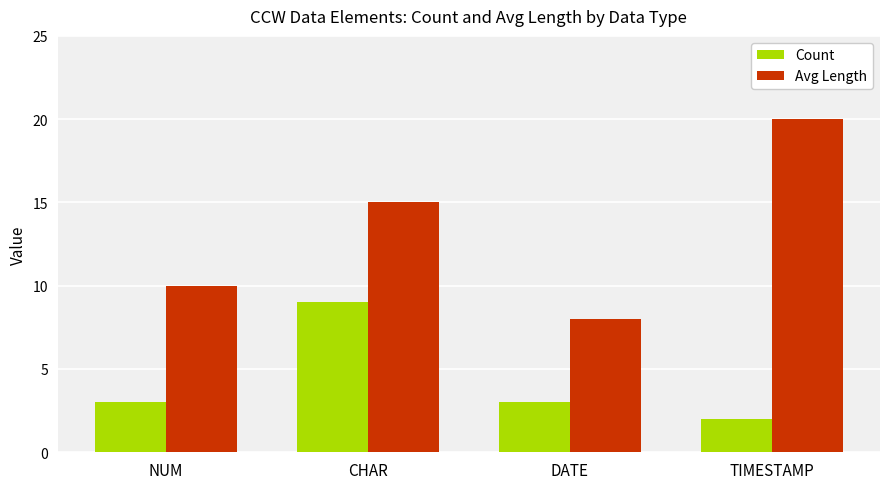

What is the average value of the Avg Length series?

13